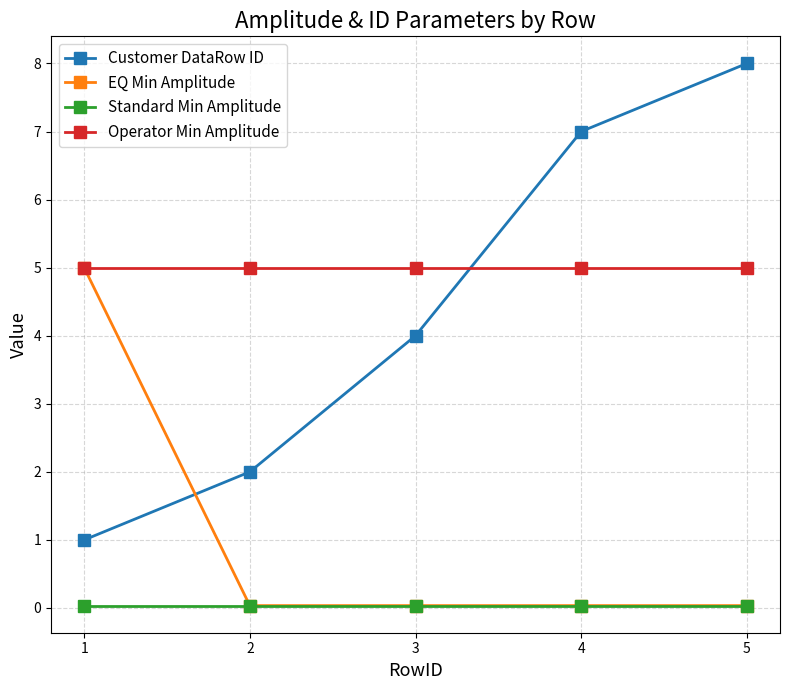

The value of Operator Min Amplitude at 4 is 8.3. True or false?

False